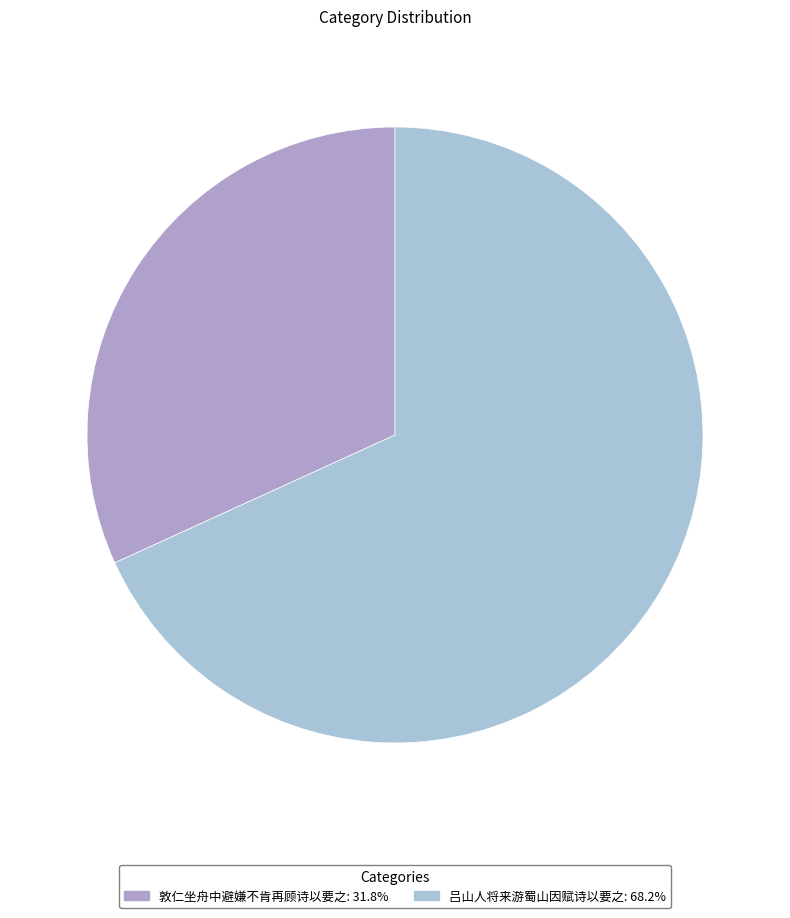

How many segments does this pie chart have?

2